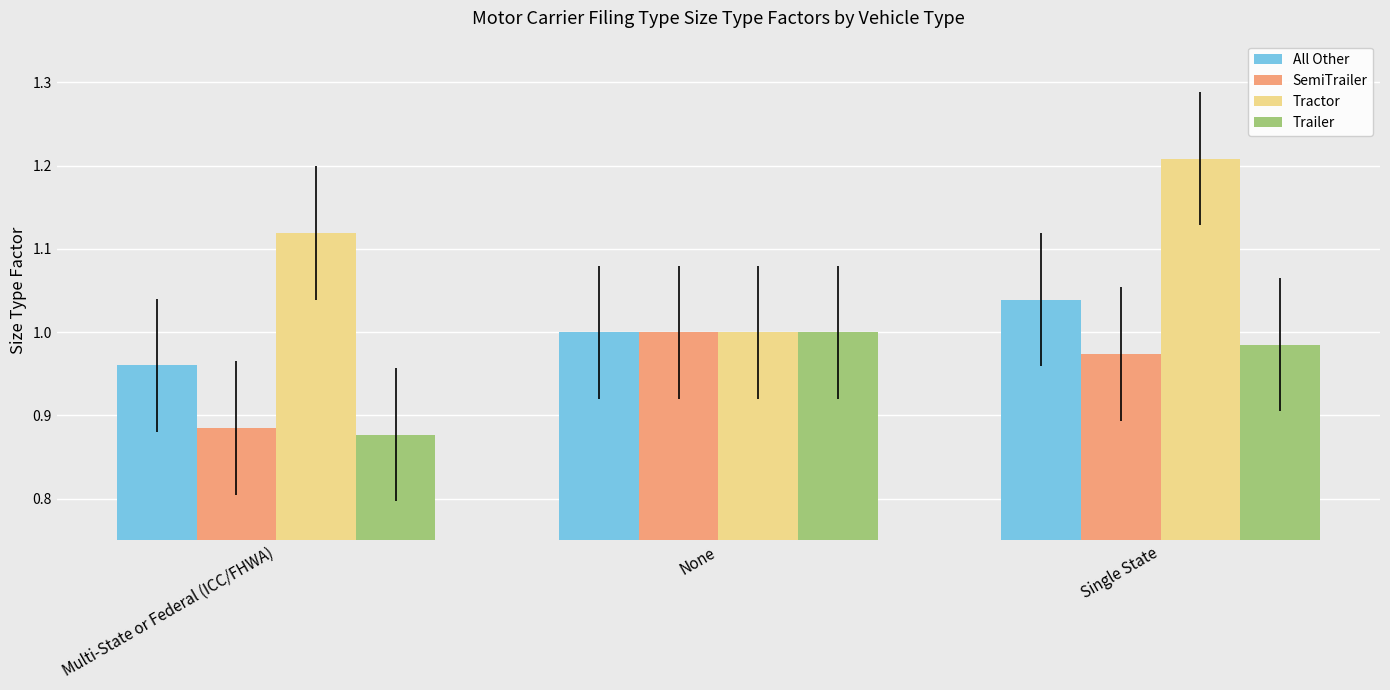

At Multi-State or Federal (ICC/FHWA), list the series in order from smallest to largest.

Trailer, SemiTrailer, All Other, Tractor